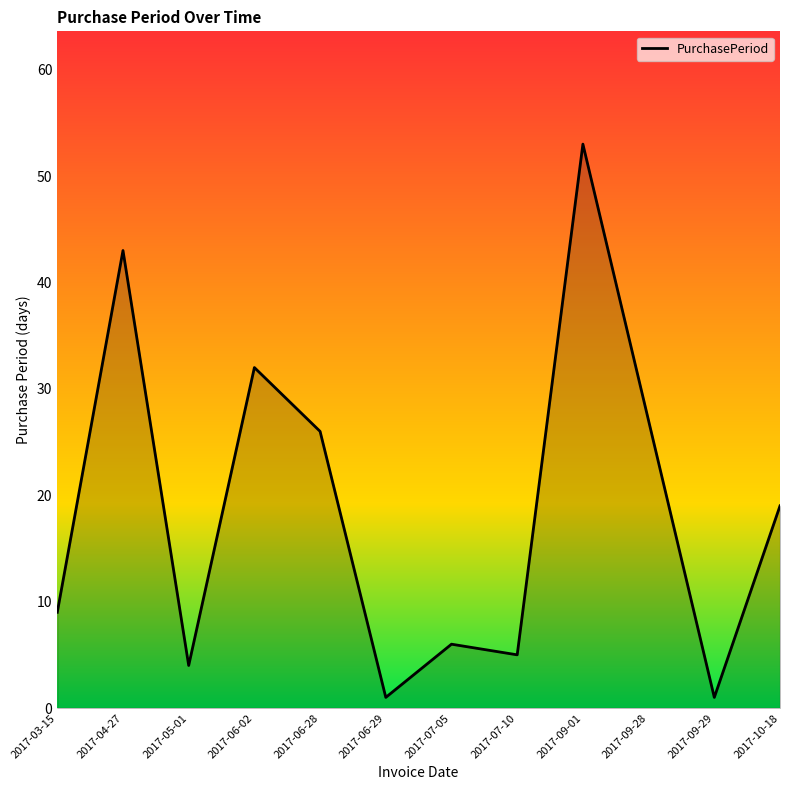

What is the ratio of the value at 2017-10-18 to the value at 2017-03-15?

2.1